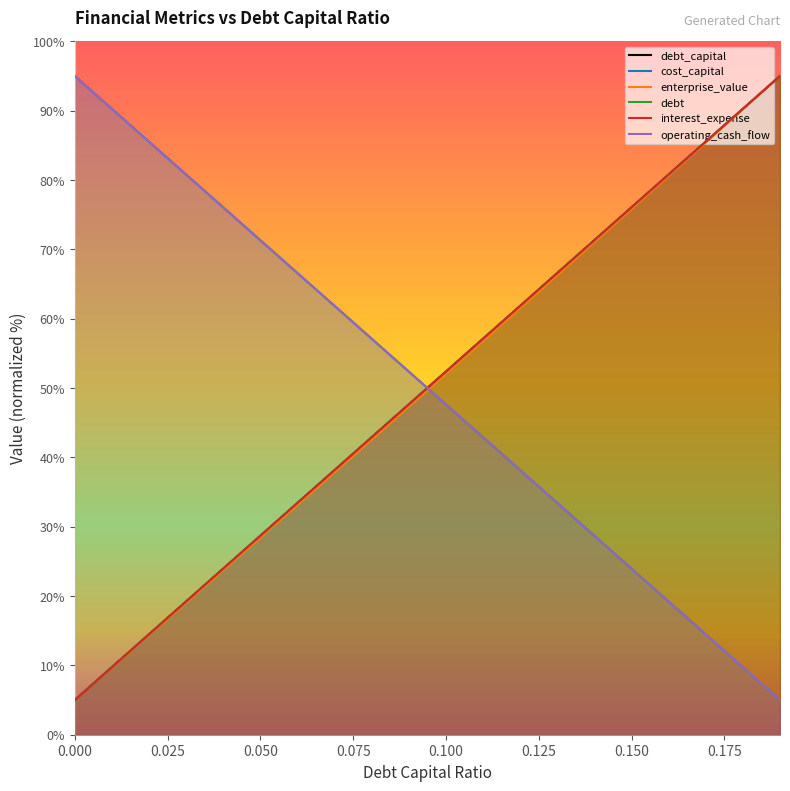

Reading left to right, extract all data points from this chart.

debt_capital: 5.0	9.7	14.5	19.2	23.9	28.7	33.4	38.2	42.9	47.6	52.4	57.1	61.8	66.6	71.3	76.1	80.8	85.5	90.3	95.0
cost_capital: 95.0	90.3	85.5	80.8	76.1	71.3	66.6	61.8	57.1	52.4	47.6	42.9	38.2	33.4	28.7	23.9	19.2	14.5	9.7	5.0
enterprise_value: 5.0	9.7	14.3	19.0	23.7	28.4	33.1	37.8	42.6	47.3	52.0	56.8	61.5	66.3	71.0	75.8	80.6	85.4	90.2	95.0
debt: 5.0	9.7	14.5	19.2	23.9	28.7	33.4	38.2	42.9	47.6	52.4	57.1	61.8	66.6	71.3	76.1	80.8	85.5	90.3	95.0
interest_expense: 5.0	9.7	14.5	19.2	23.9	28.7	33.4	38.2	42.9	47.6	52.4	57.1	61.8	66.6	71.3	76.1	80.8	85.5	90.3	95.0
operating_cash_flow: 95.0	90.3	85.5	80.8	76.1	71.3	66.6	61.8	57.1	52.4	47.6	42.9	38.2	33.4	28.7	23.9	19.2	14.5	9.7	5.0